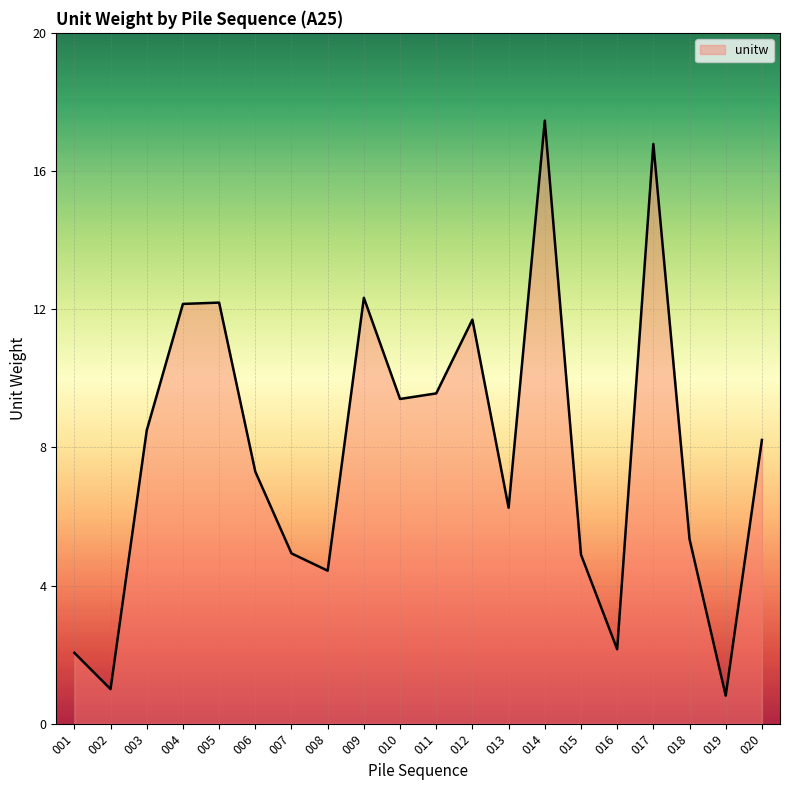

Is it true that the value at 005 is 12.2?

True